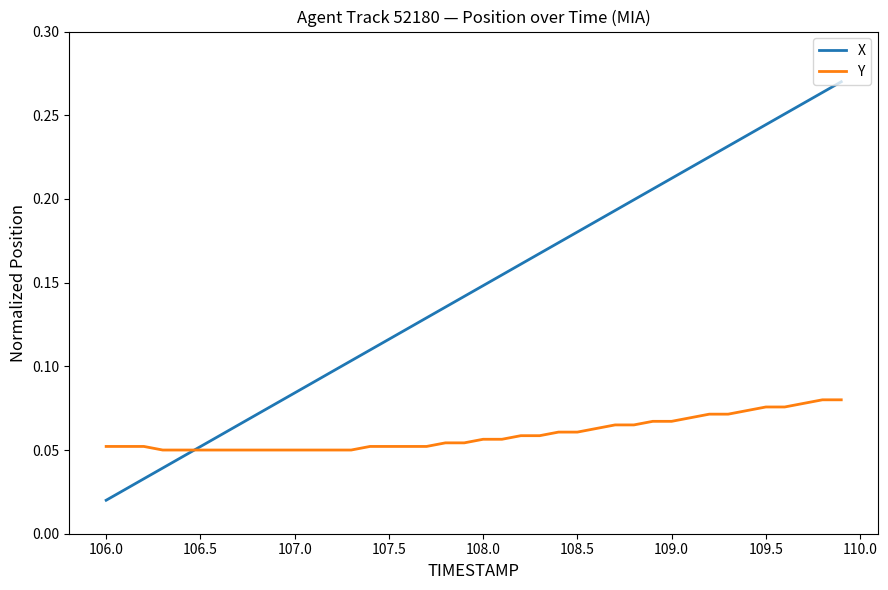

Rank the series by their maximum value, from highest to lowest.

X, Y